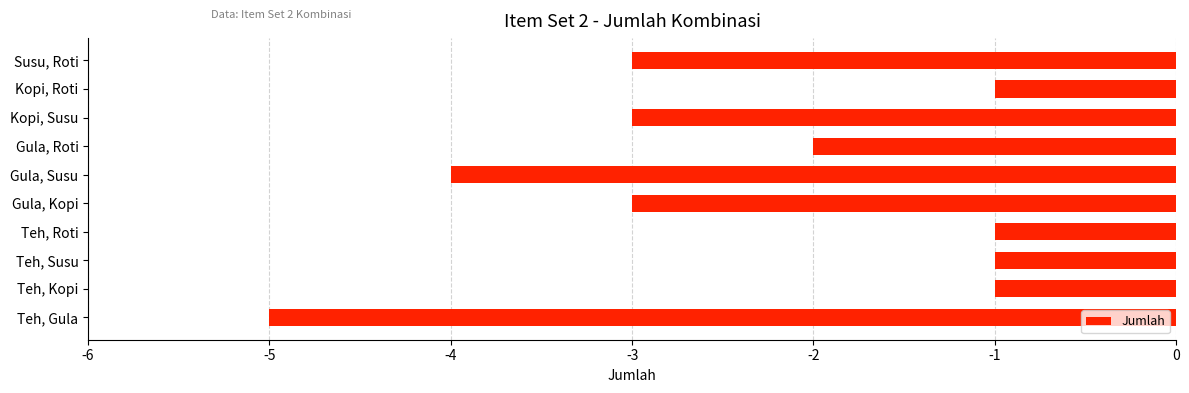

How many data points does each series have?

10